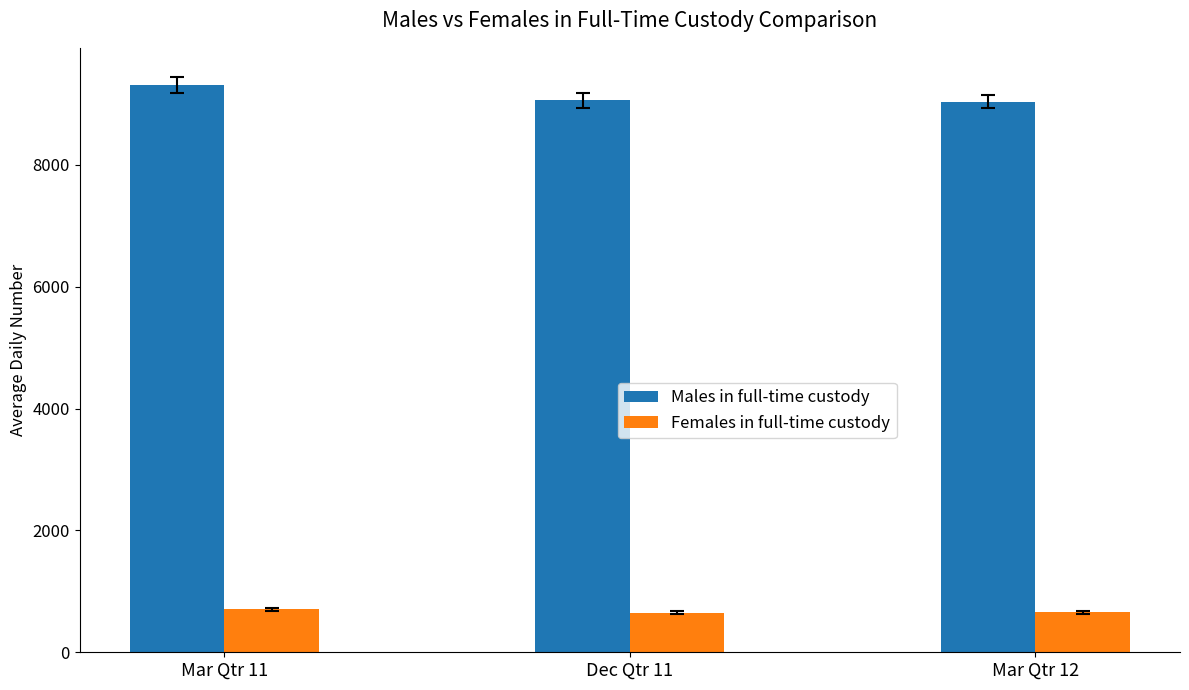

What are all the series names shown in the legend?

Males in full-time custody, Females in full-time custody